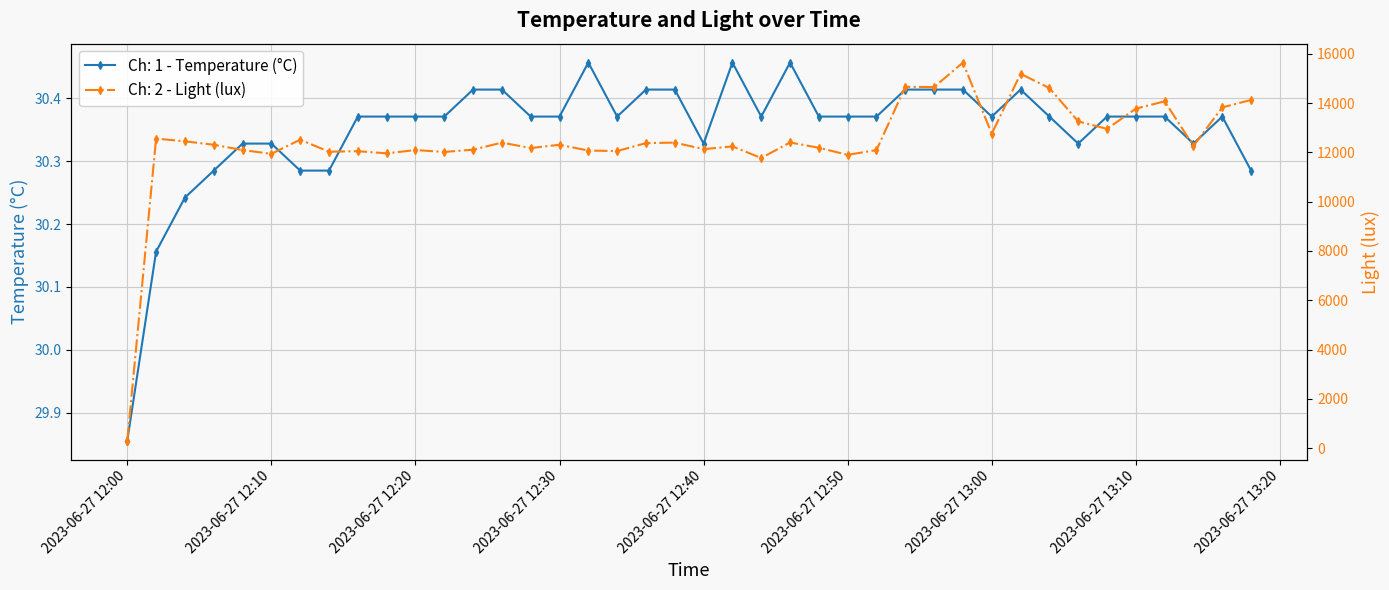

True or false: Ch: 2 - Light (lux) and Ch: 1 - Temperature (°C) intersect in this chart.

False